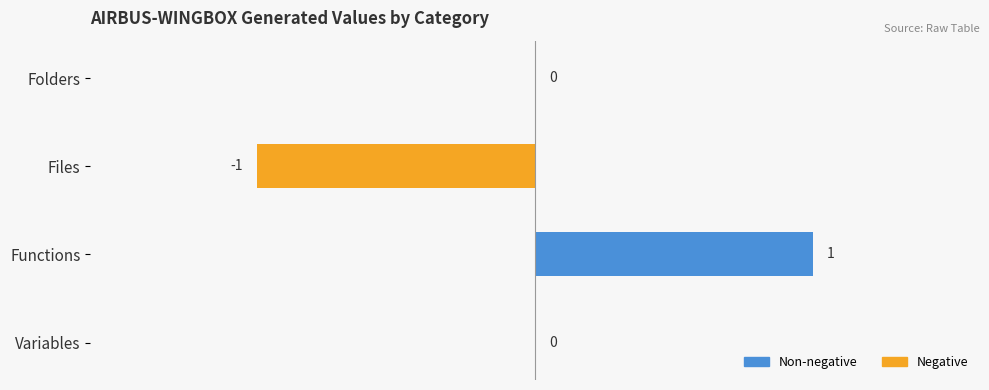

True or false: the data shows 0 at Files.

False